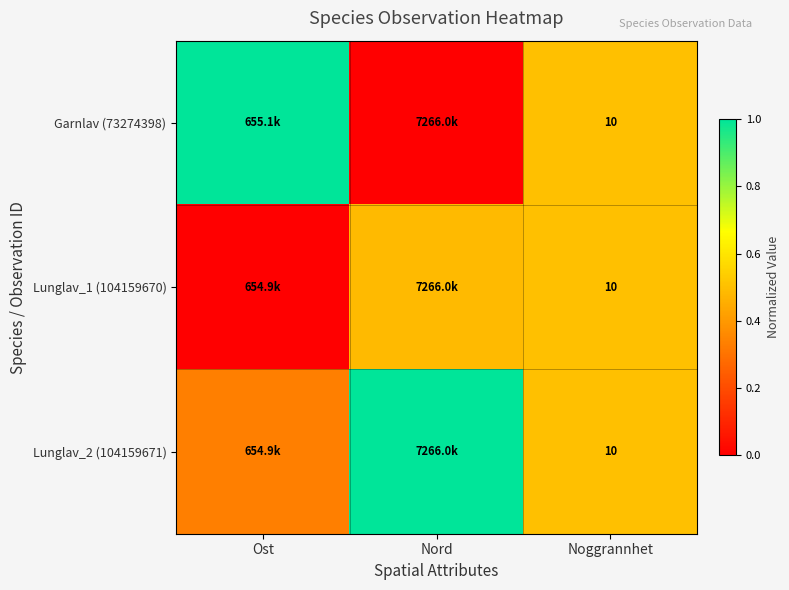

True or false: Lunglav_2 (104159671) has a value of 0.3 at Nord.

False